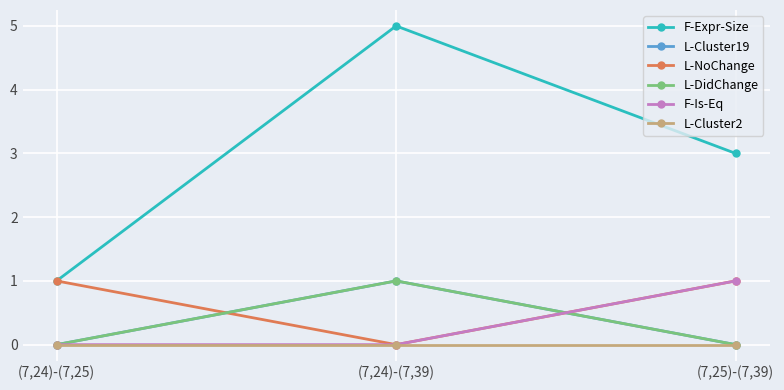

What is the difference between the highest and lowest values at (7,25)-(7,39)?

3